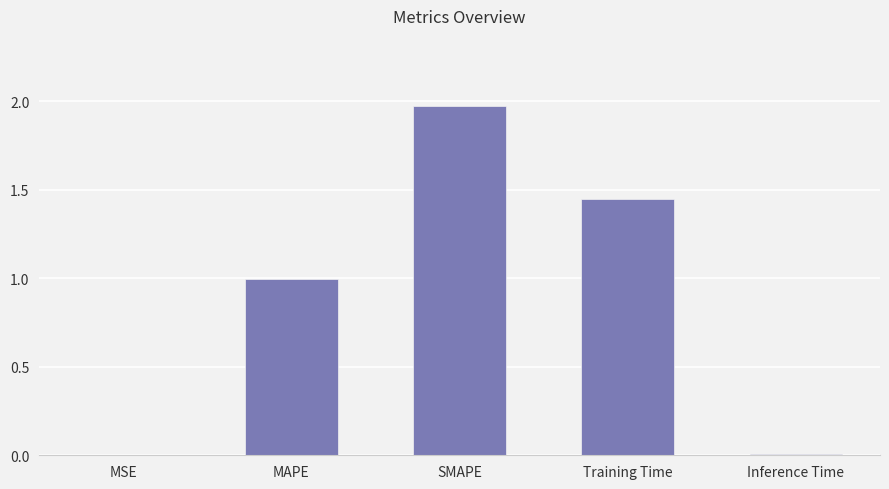

At which category does the chart reach its peak across all series?

SMAPE